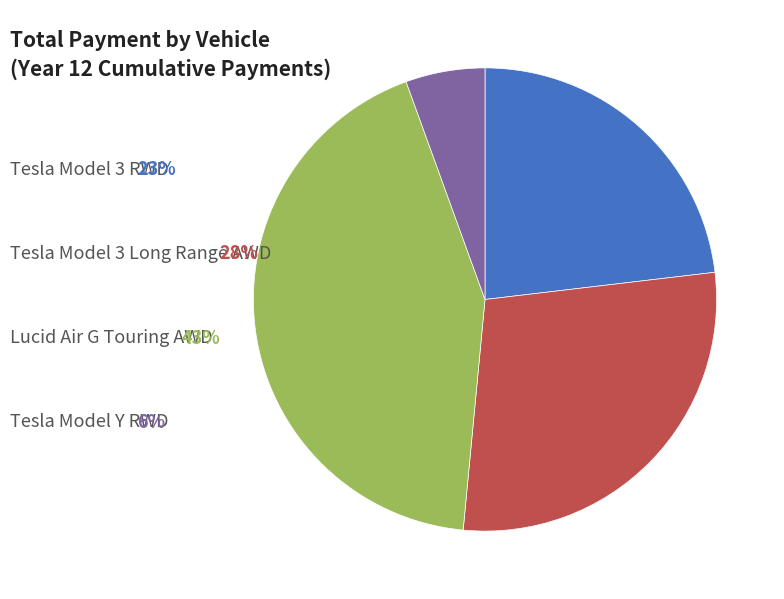

Is there a majority slice in this chart?

No